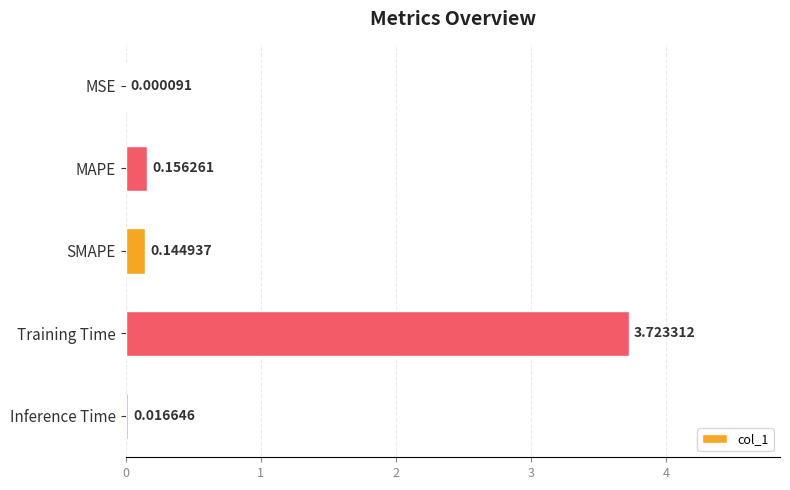

Which has a higher value, MAPE or Inference Time?

MAPE